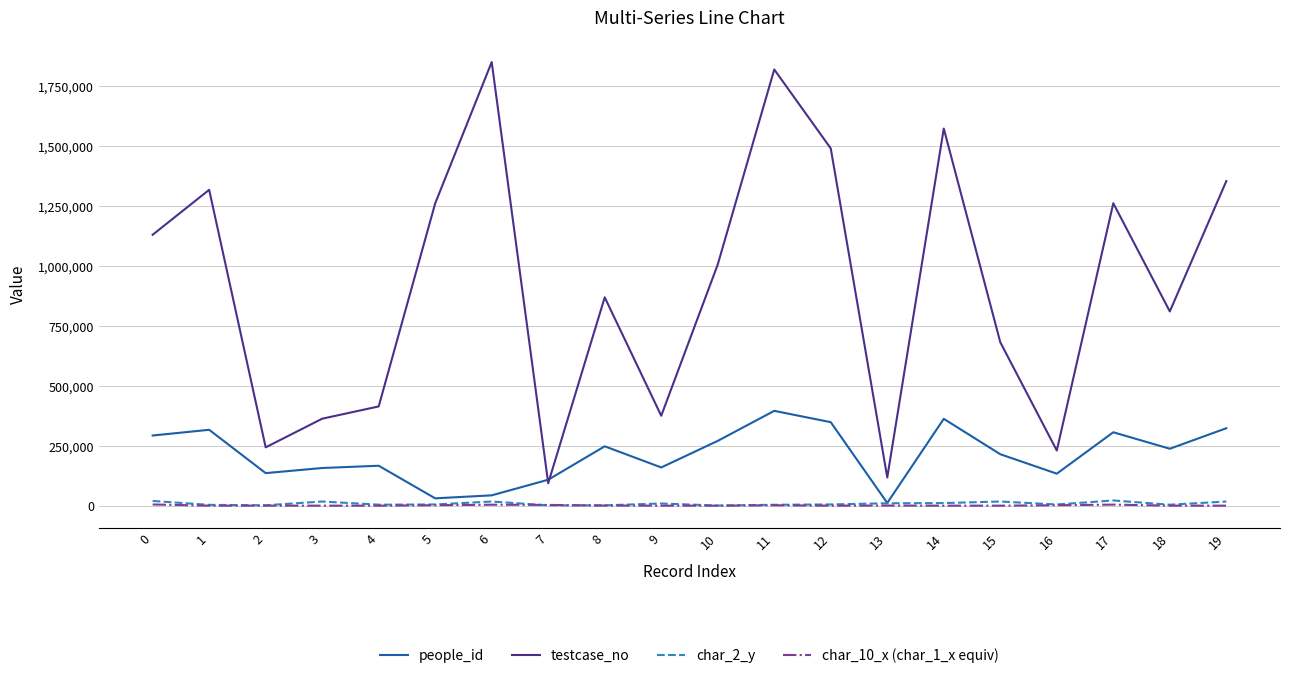

At which category is the sum across all series the highest?

11